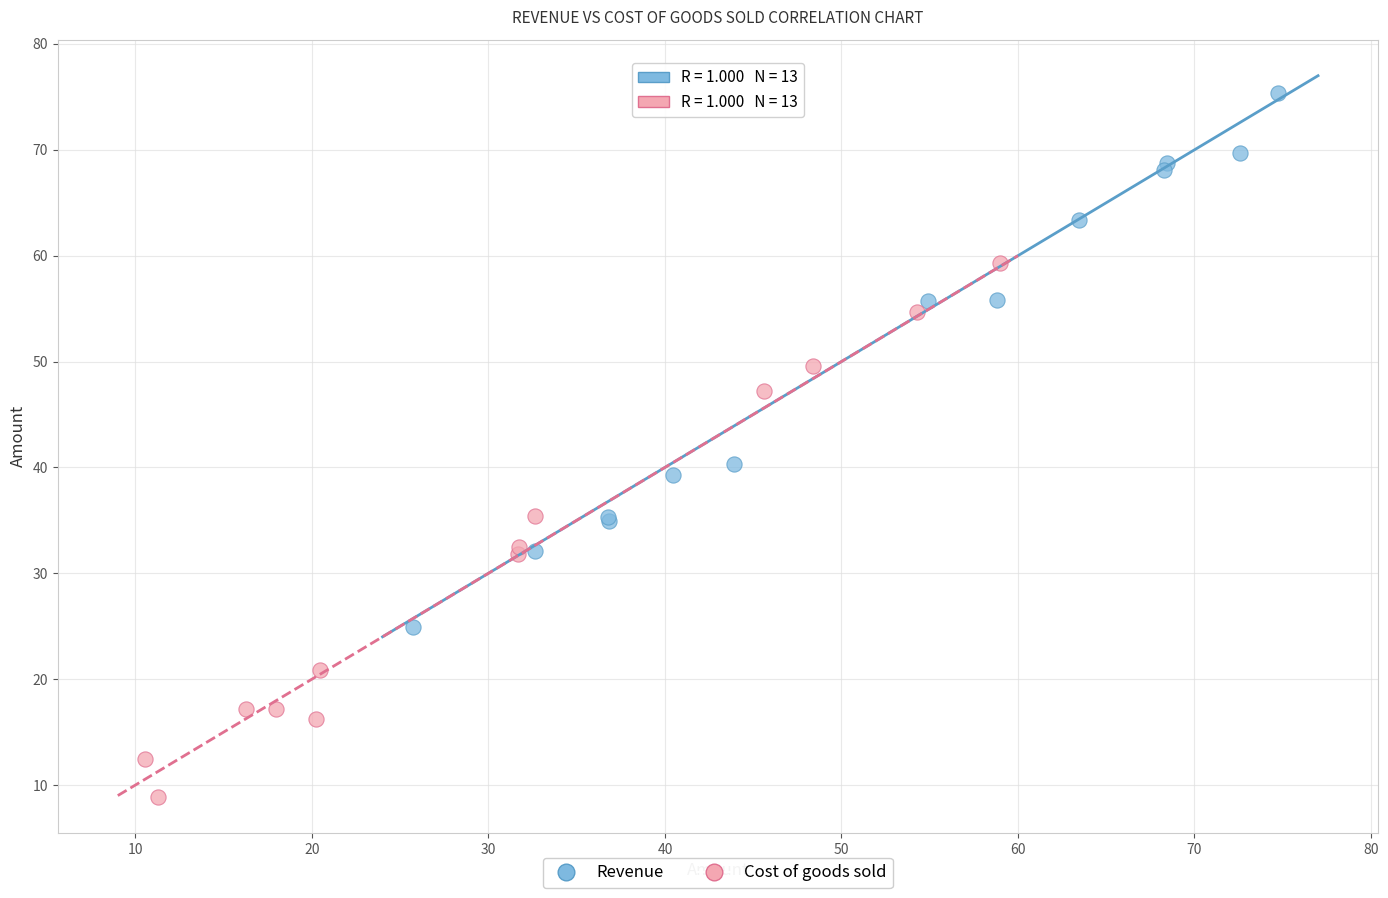

Which series contains the lowest Y value?

Cost of goods sold